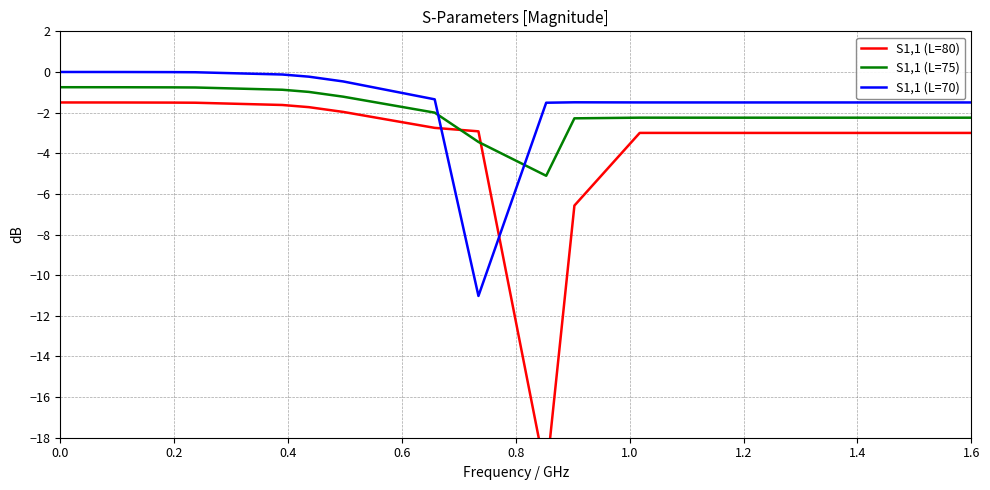

Which series ends up on top after the final intersection of S1,1 (L=75) and S1,1 (L=70)?

S1,1 (L=70)